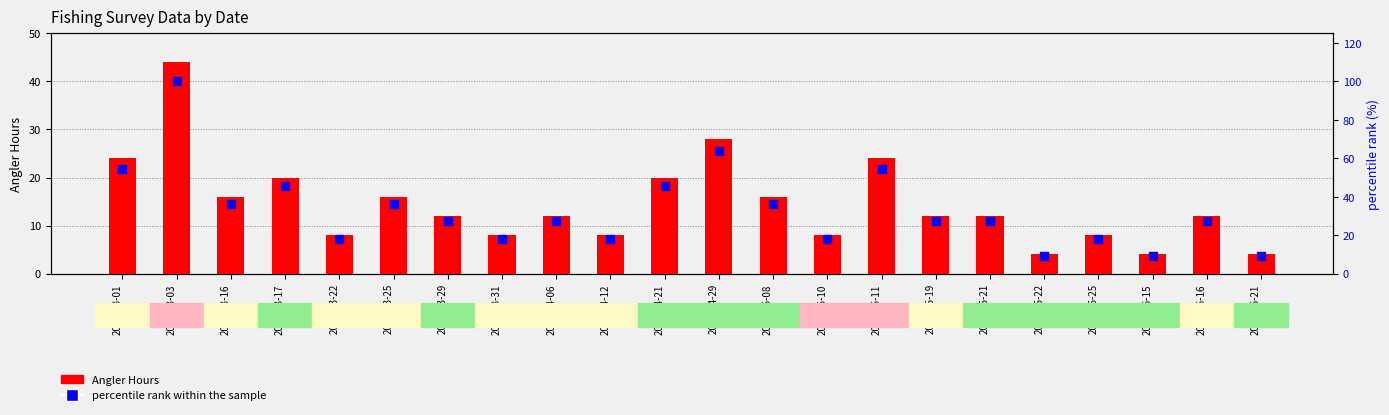

Is the value of percentile rank within the sample at 2019-06-16 greater than the value of Angler Hours at 2019-06-16?

Yes